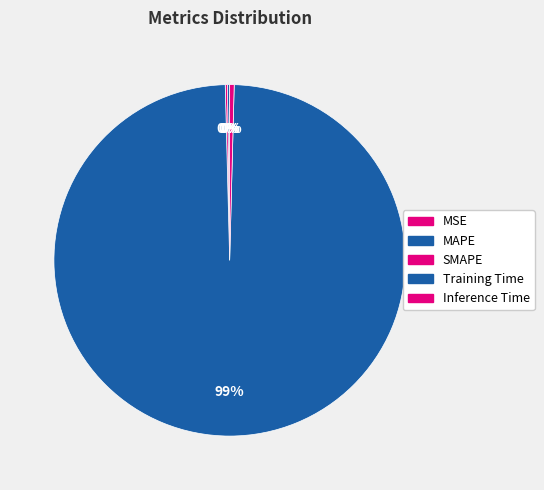

Count the number of slices in the pie.

5